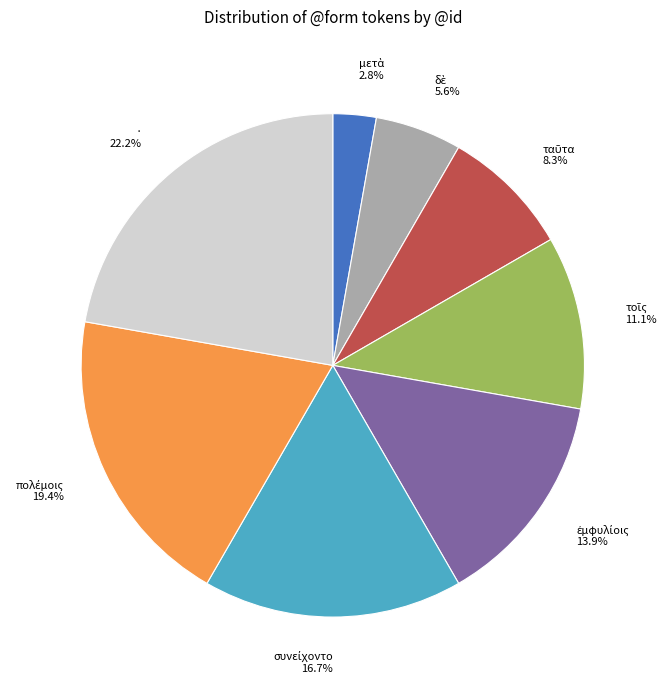

How much of the chart is everything except ·?

77.8%